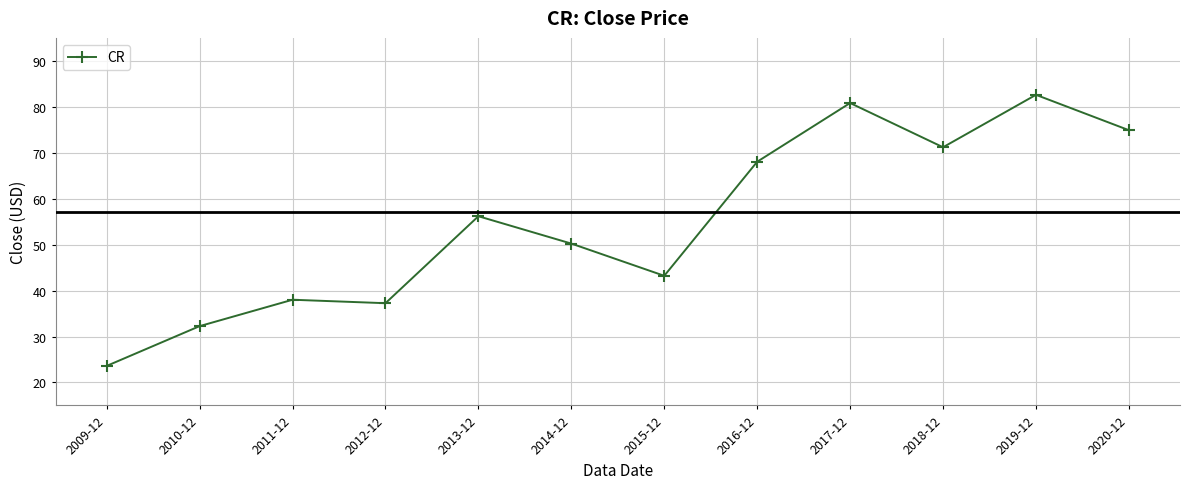

Reading right to left, what are all the values shown in this chart?

74.9	82.6	71.2	80.8	68.0	43.2	50.2	56.2	37.3	38.0	32.3	23.6